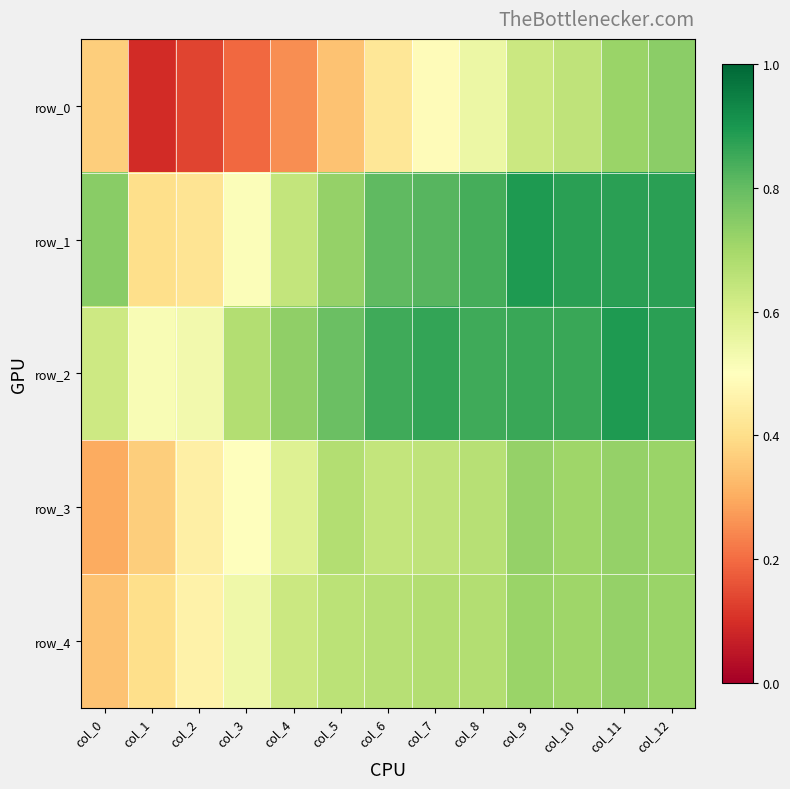

At how many categories does at least one series exceed 0?

13